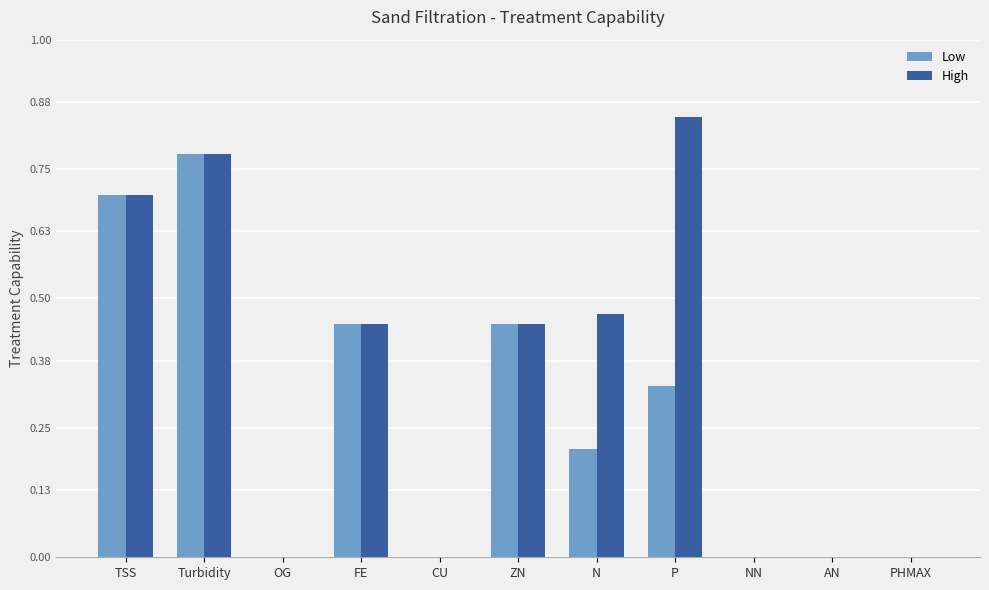

The value of Low at PHMAX is 0.0. True or false?

True